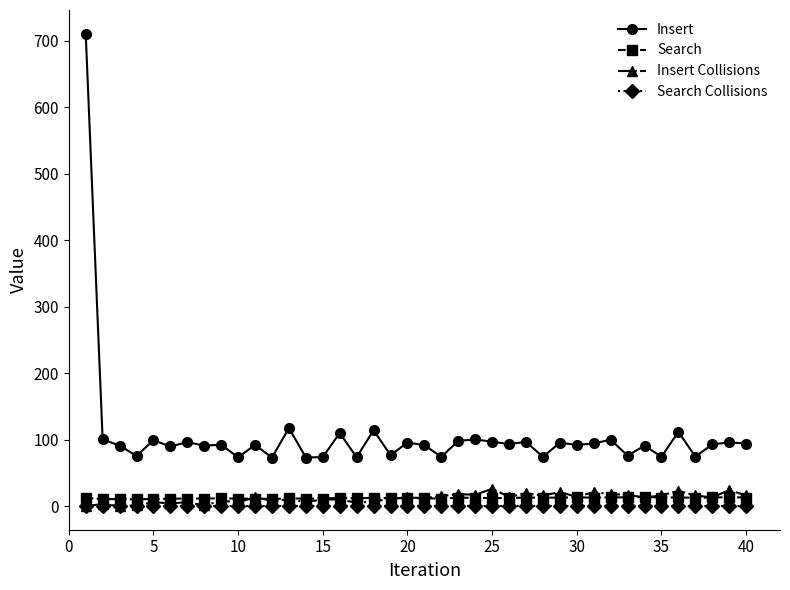

True or false: Insert and Insert Collisions intersect in this chart.

False